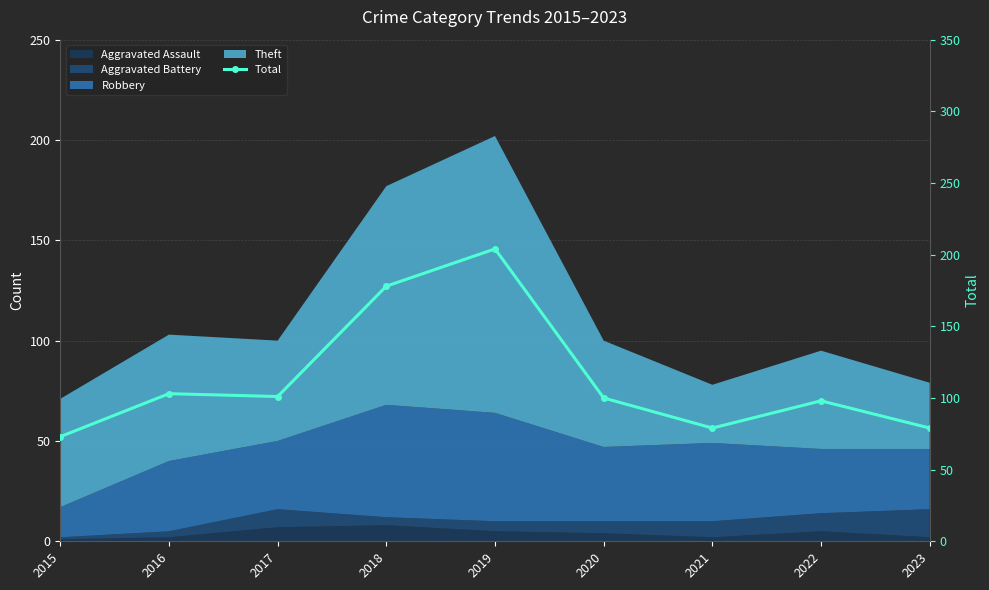

Between 2023 and 2020, which is larger?

2020